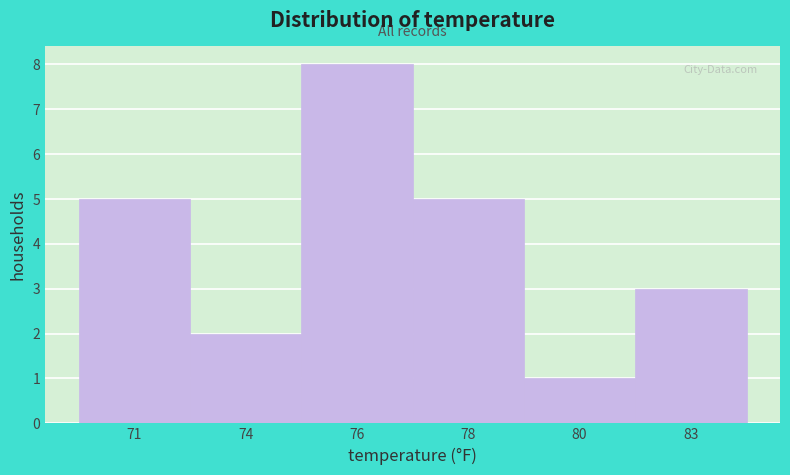

Reading left to right, list all the values displayed in this chart.

5	2	8	5	1	3